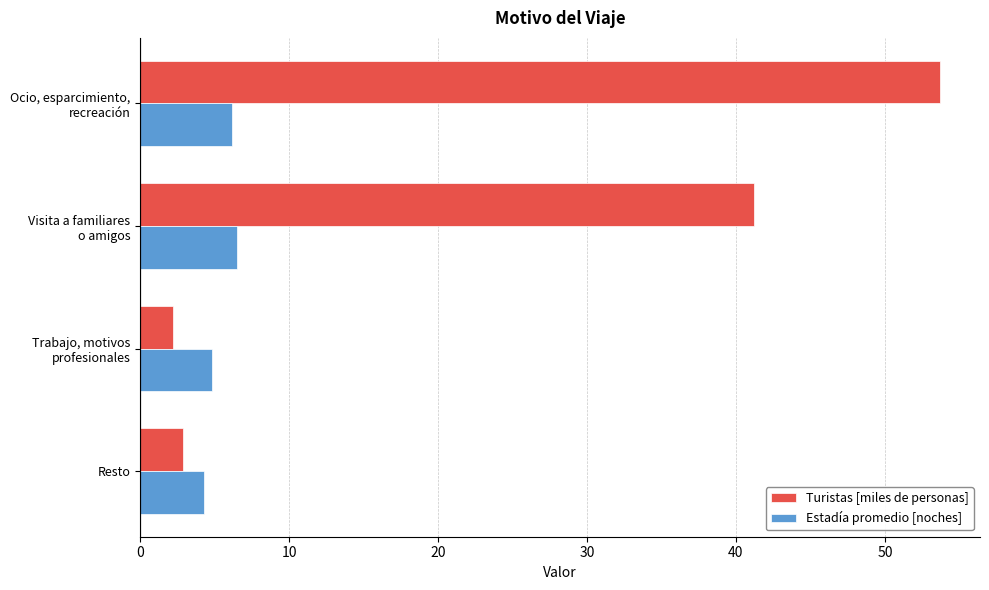

True or false: Estadía promedio [noches] has a value of 4.3 at Resto.

True